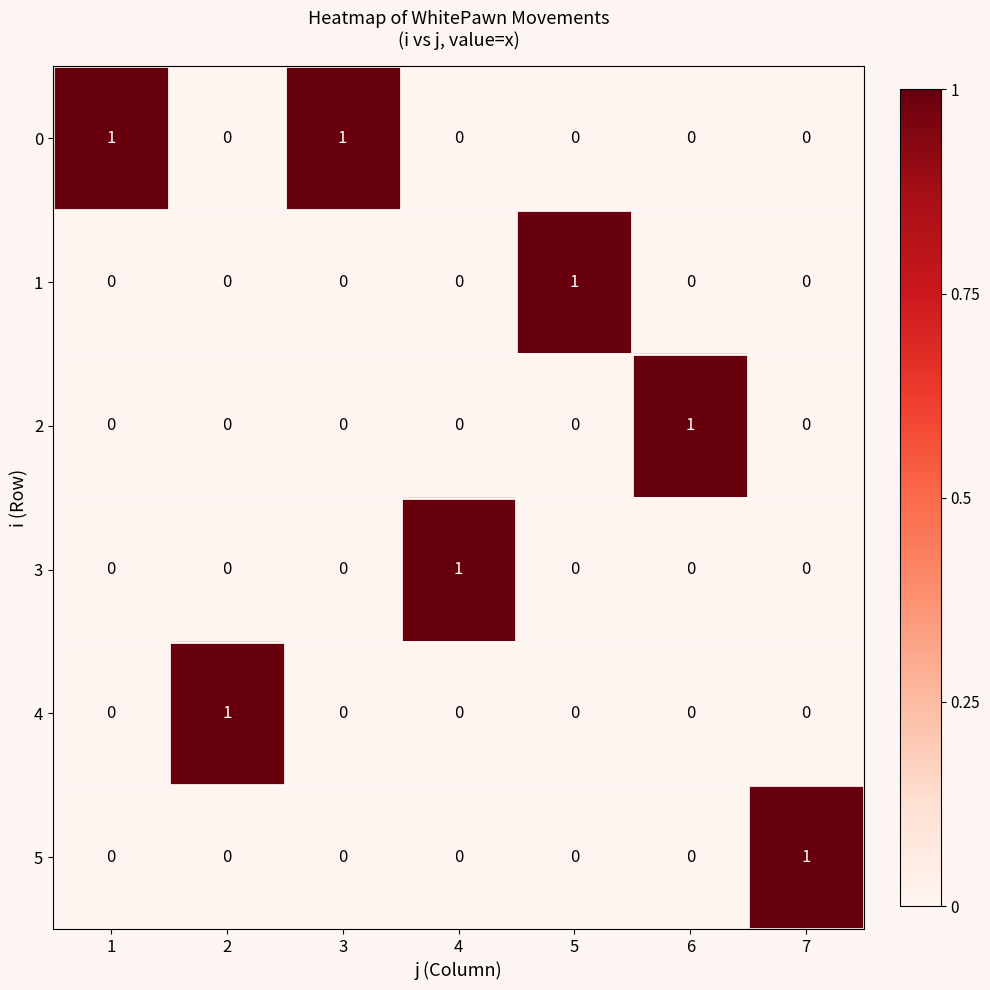

Which category has the highest value in the 2 series?

6